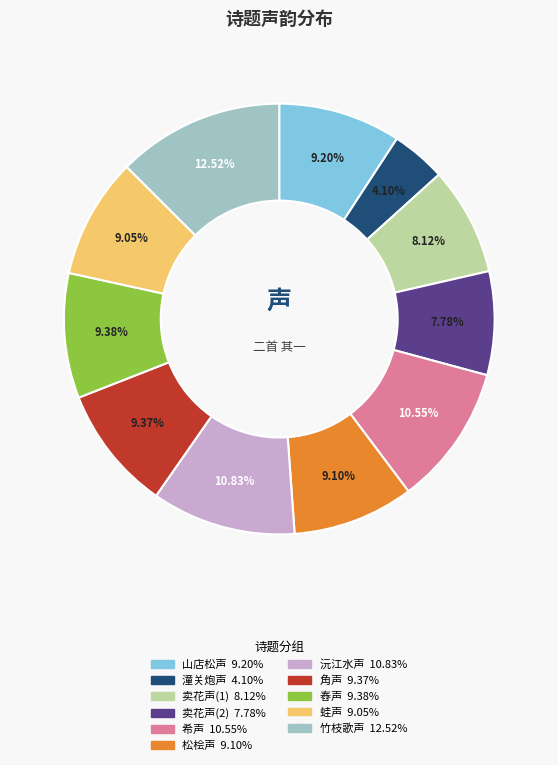

Does any single category account for the majority?

No